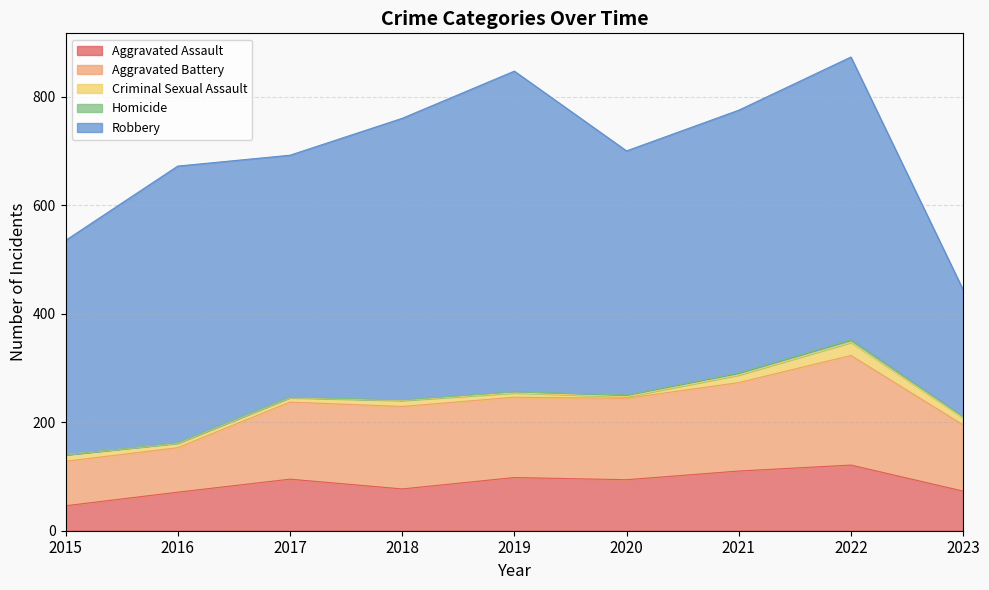

Does the chart display data point markers on the line(s)?

No